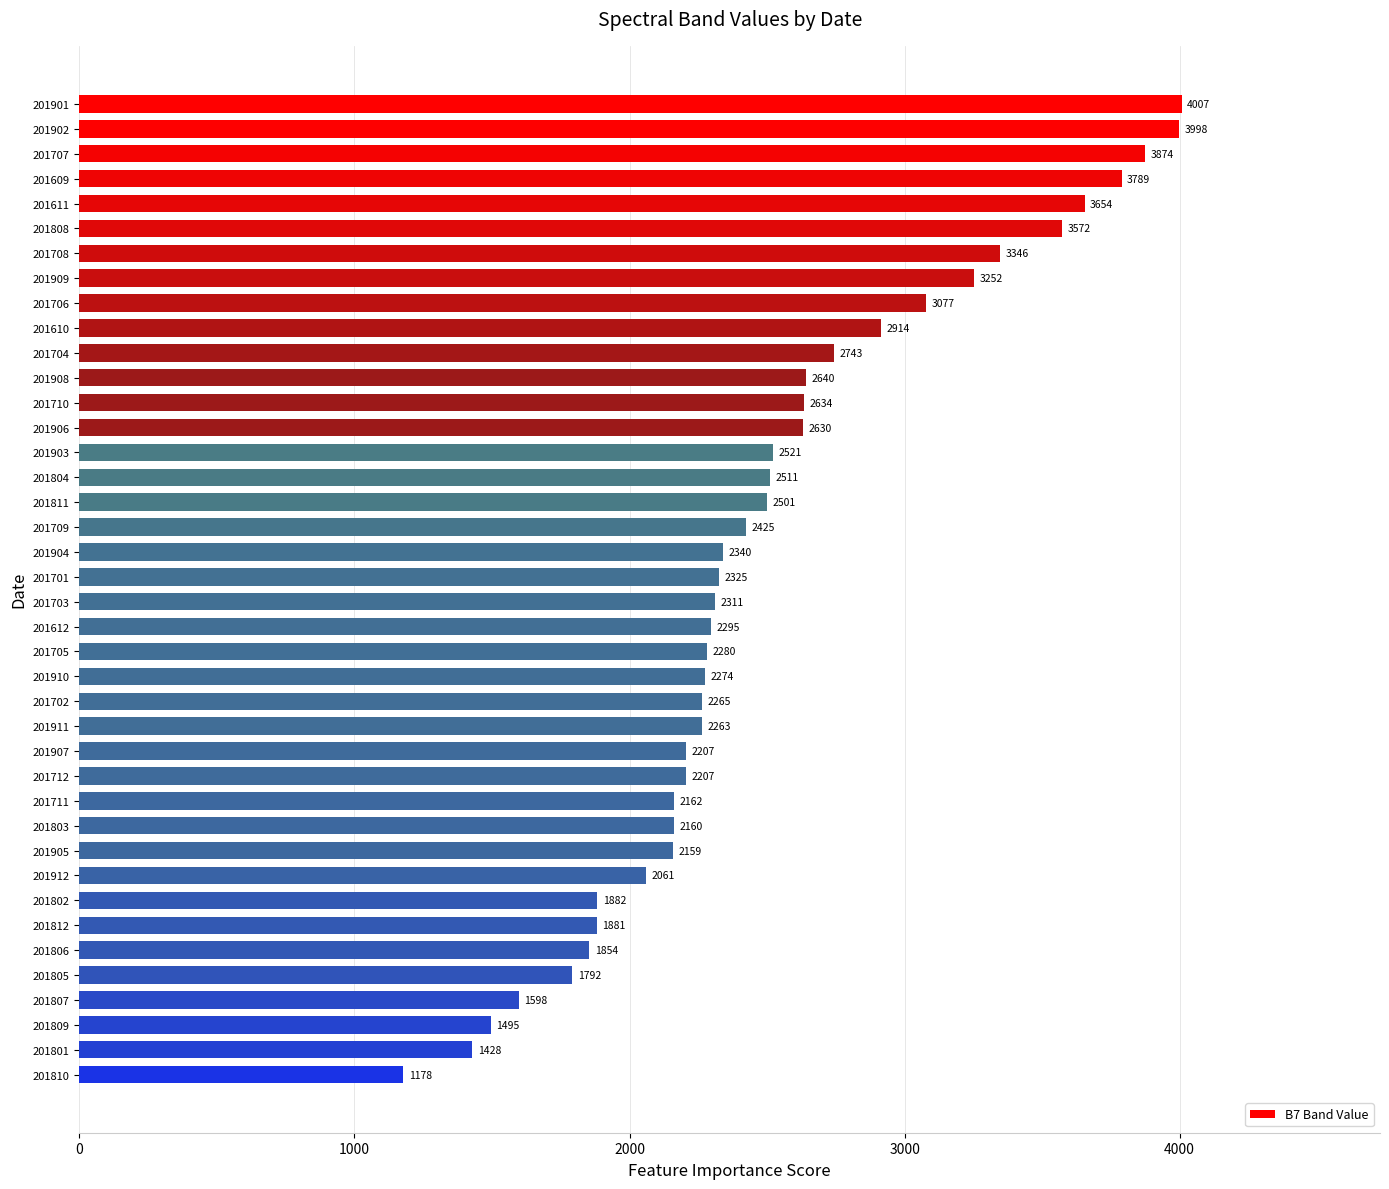

Reading bottom to top, transcribe all the data shown in this chart.

201810=1178	201801=1428	201809=1495	201807=1598	201805=1792	201806=1854	201812=1881	201802=1882	201912=2061	201905=2159	201803=2160	201711=2162	201712=2207	201907=2207	201911=2263	201702=2265	201910=2274	201705=2280	201612=2295	201703=2311	201701=2325	201904=2340	201709=2425	201811=2501	201804=2511	201903=2521	201906=2630	201710=2634	201908=2640	201704=2743	201610=2914	201706=3077	201909=3252	201708=3346	201808=3572	201611=3654	201609=3789	201707=3874	201902=3998	201901=4007